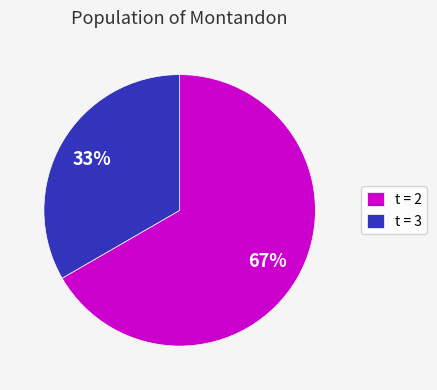

True or false: t = 2 accounts for 77% of the total.

False